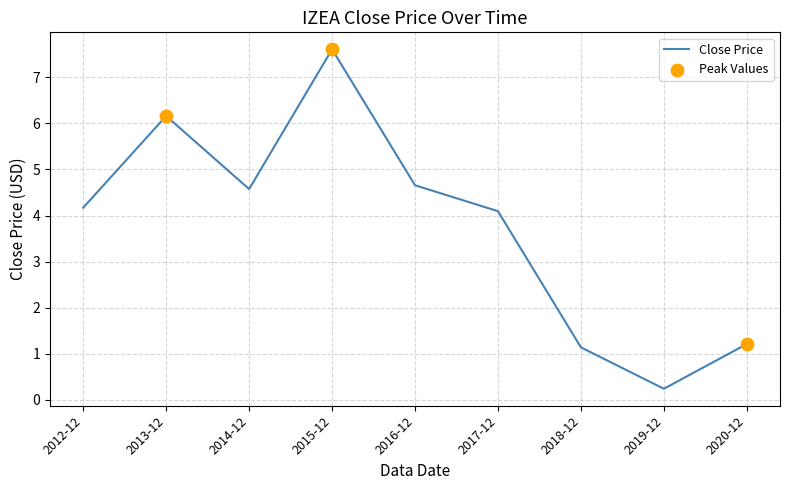

Between 2015-12 and 2019-12, which is larger?

2015-12